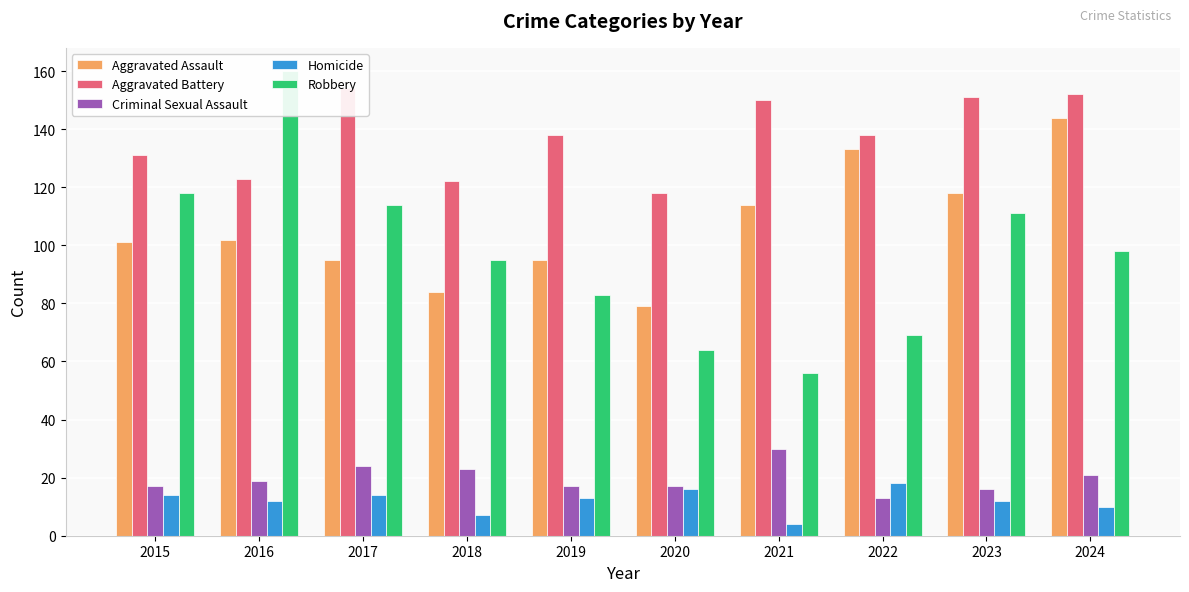

At how many categories does at least one series exceed 113?

10